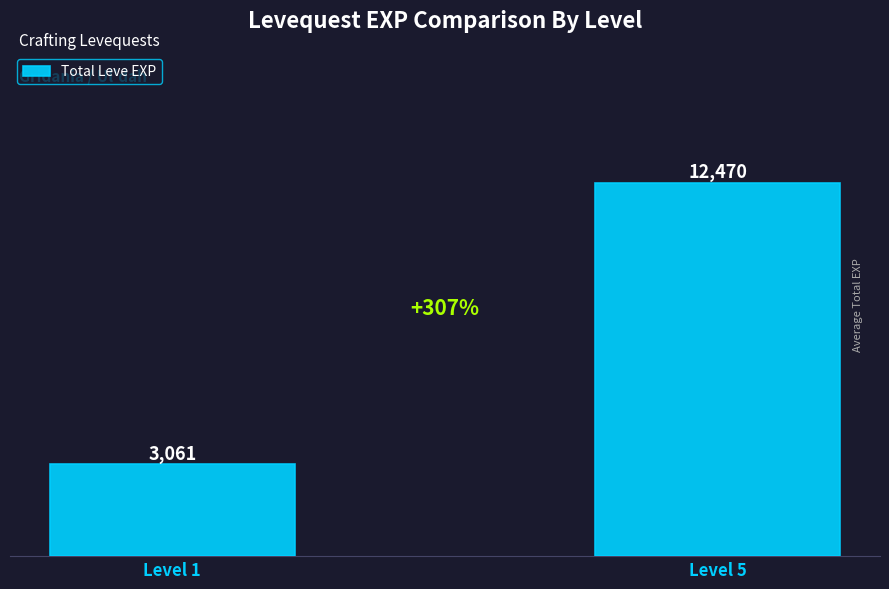

Rank the categories by value from highest to lowest.

Level 5, Level 1